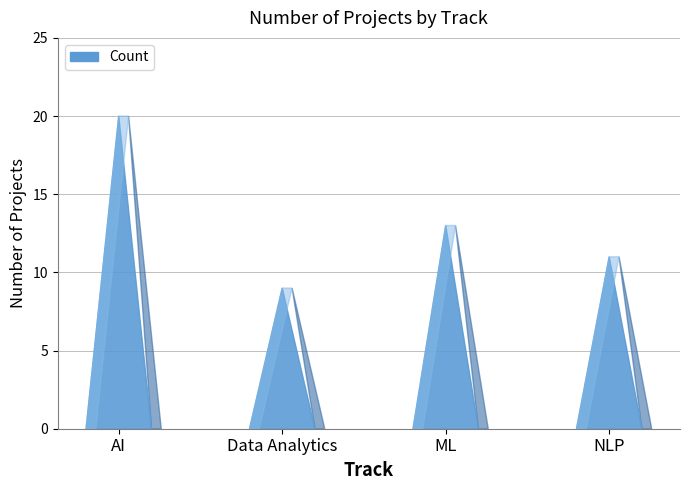

What is the difference between the maximum and minimum values?

11